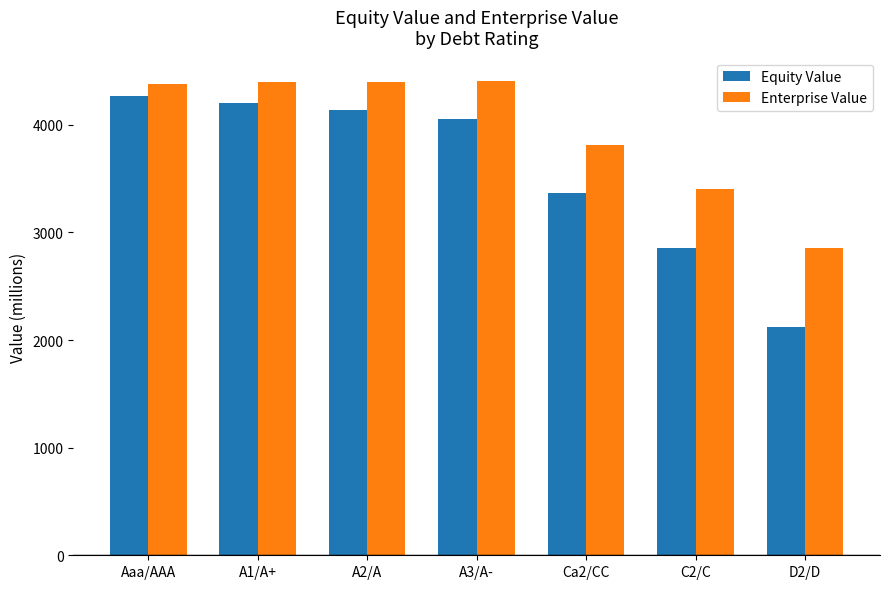

What is the difference between the Enterprise Value values at A2/A and Ca2/CC?

591.5